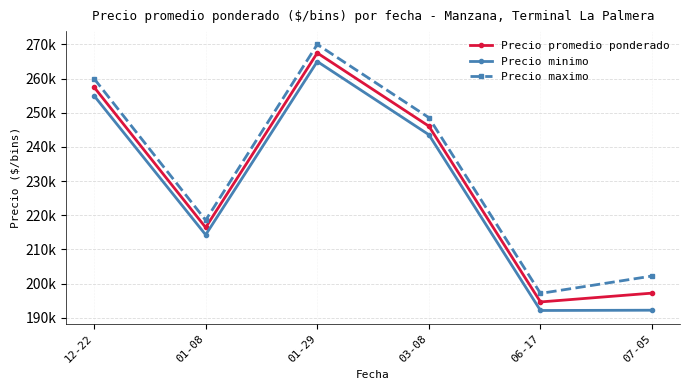

Where is the first local minimum for Precio minimo?

01-08